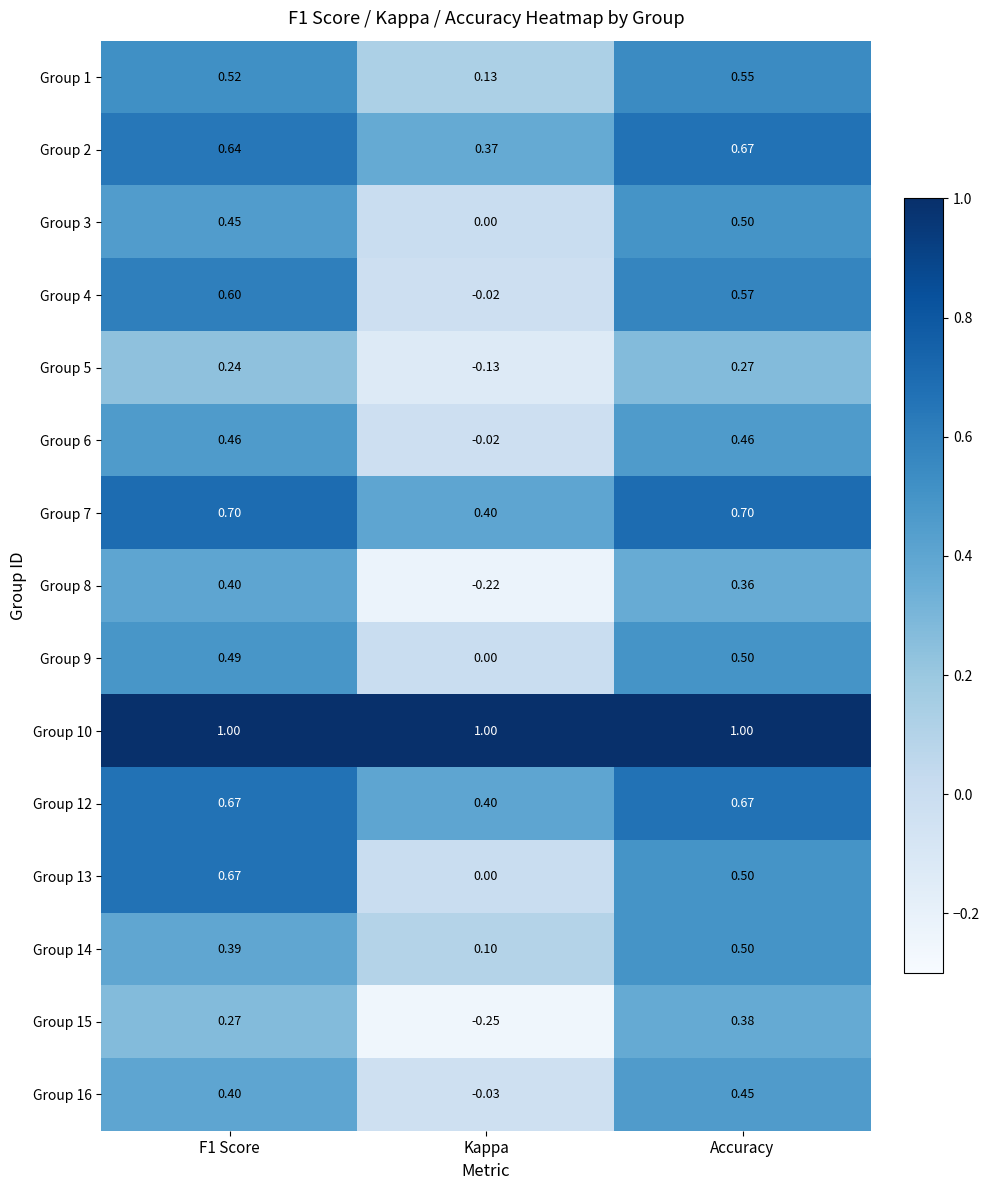

At which label does Group 8 reach its minimum?

Kappa